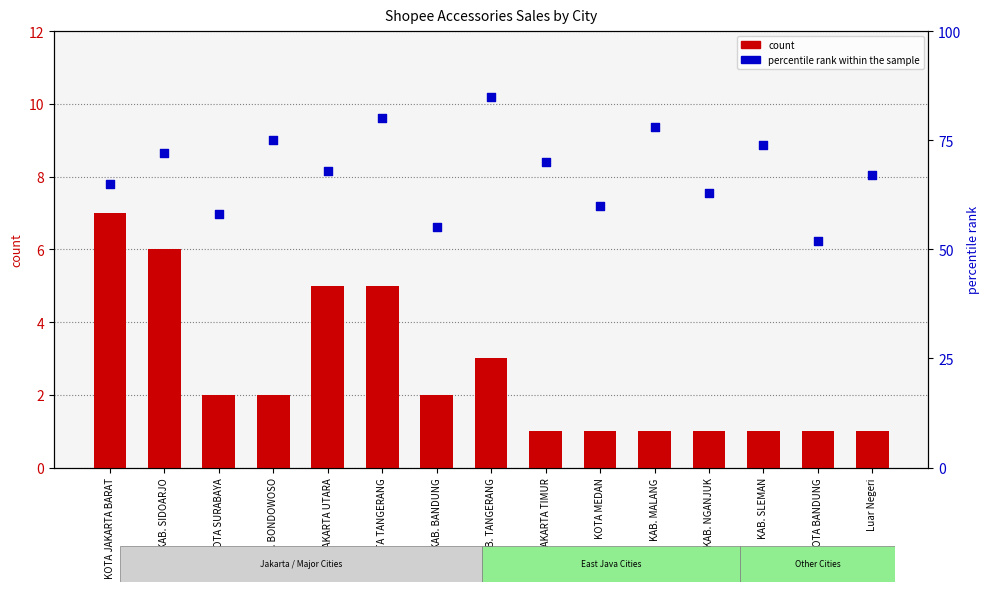

What are all the series names shown in the legend?

count, percentile rank within the sample